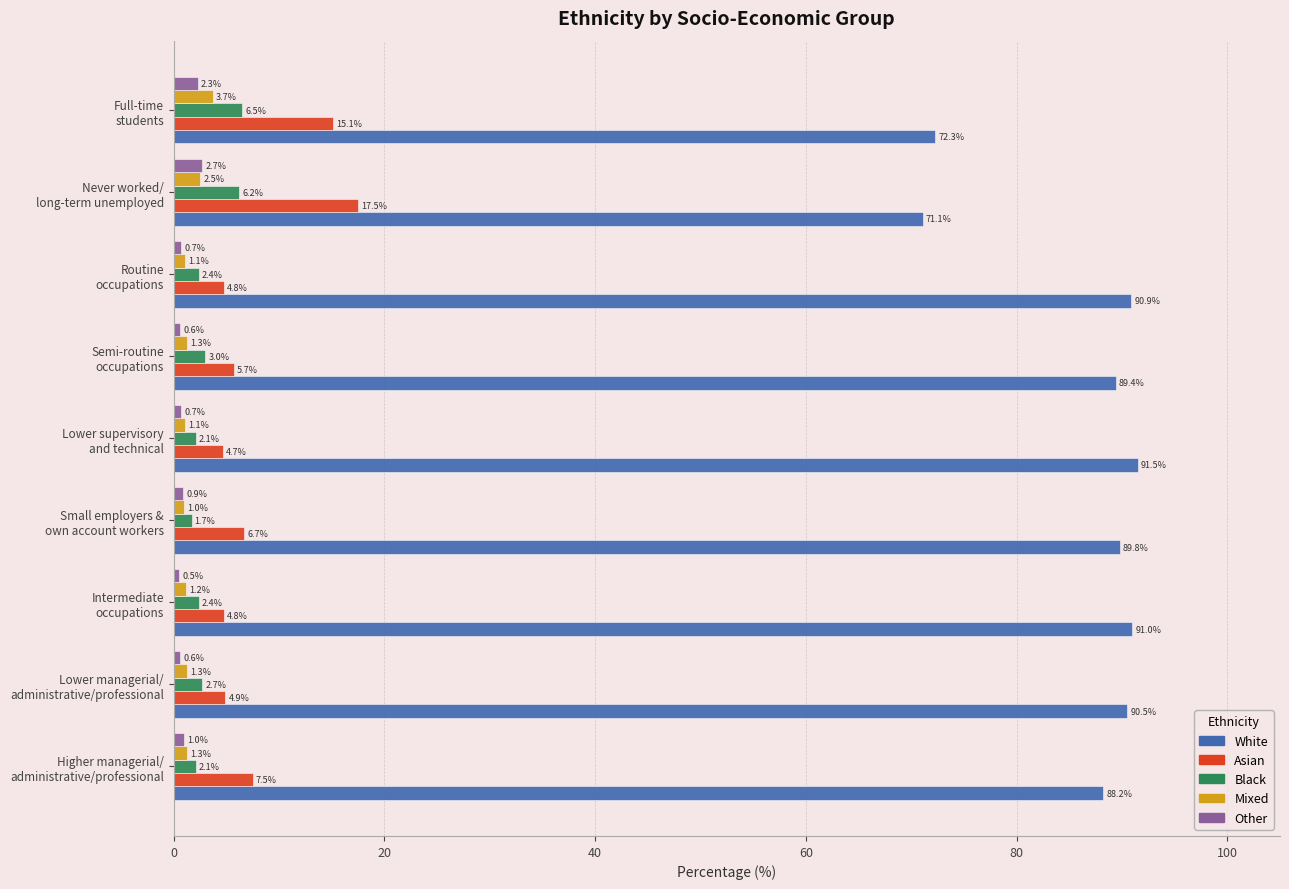

What is the highest value of the Black series?

6.5